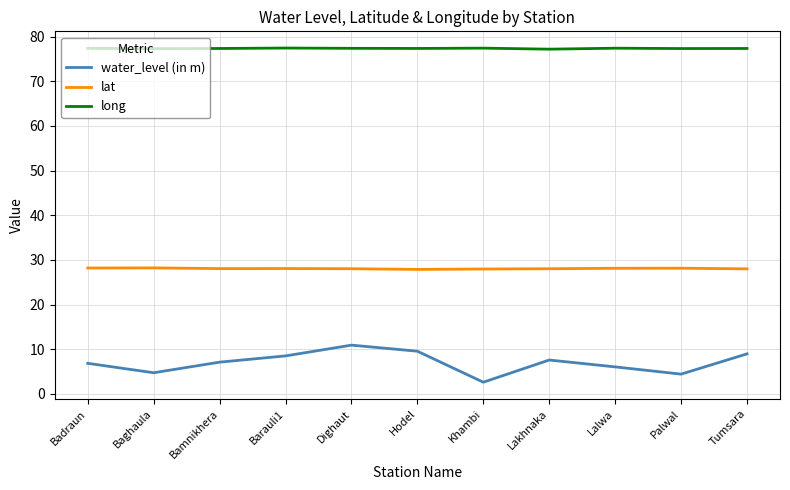

What is the total value across all series at Lakhnaka?

112.8